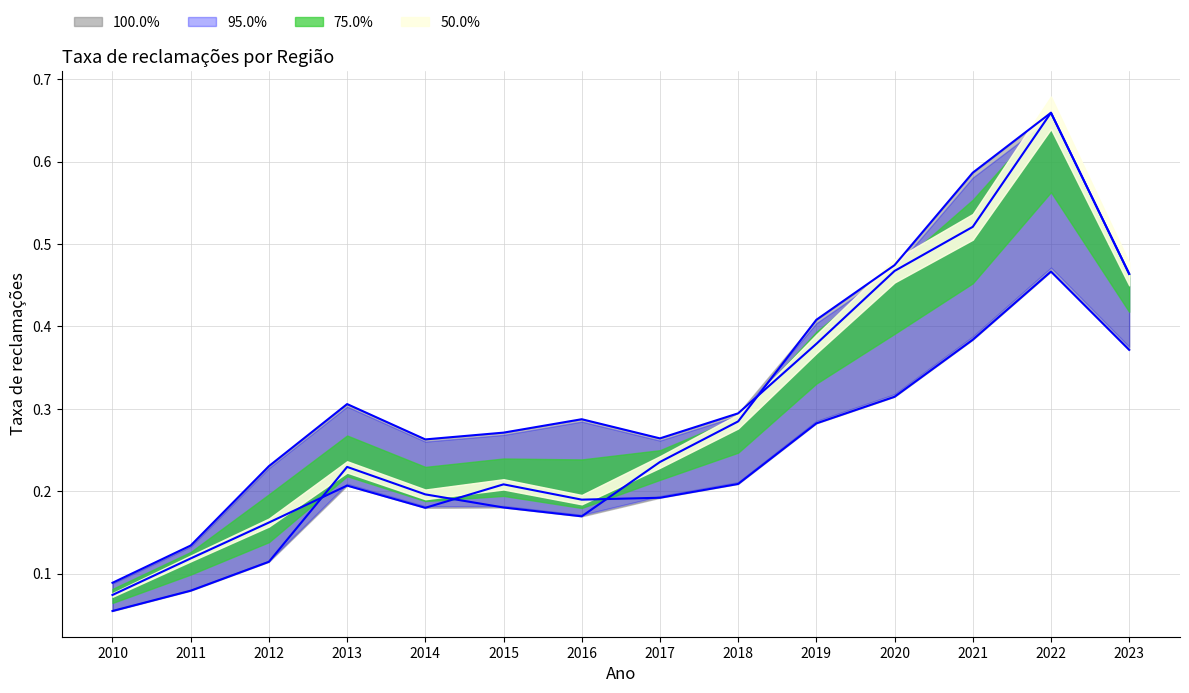

Which category has the lowest value in the Sergipe series?

2010